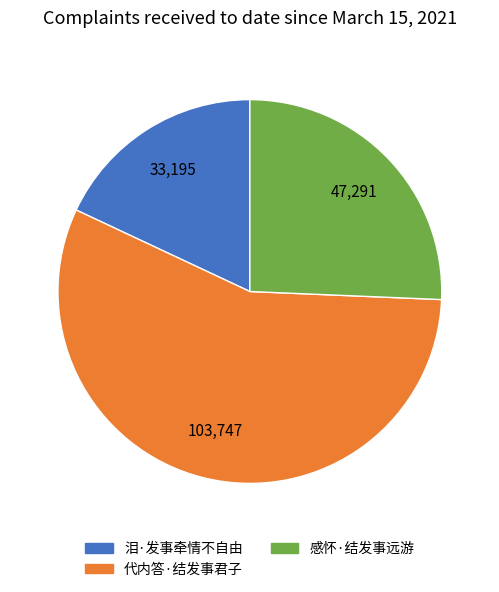

Which category accounts for the majority?

代内答·结发事君子